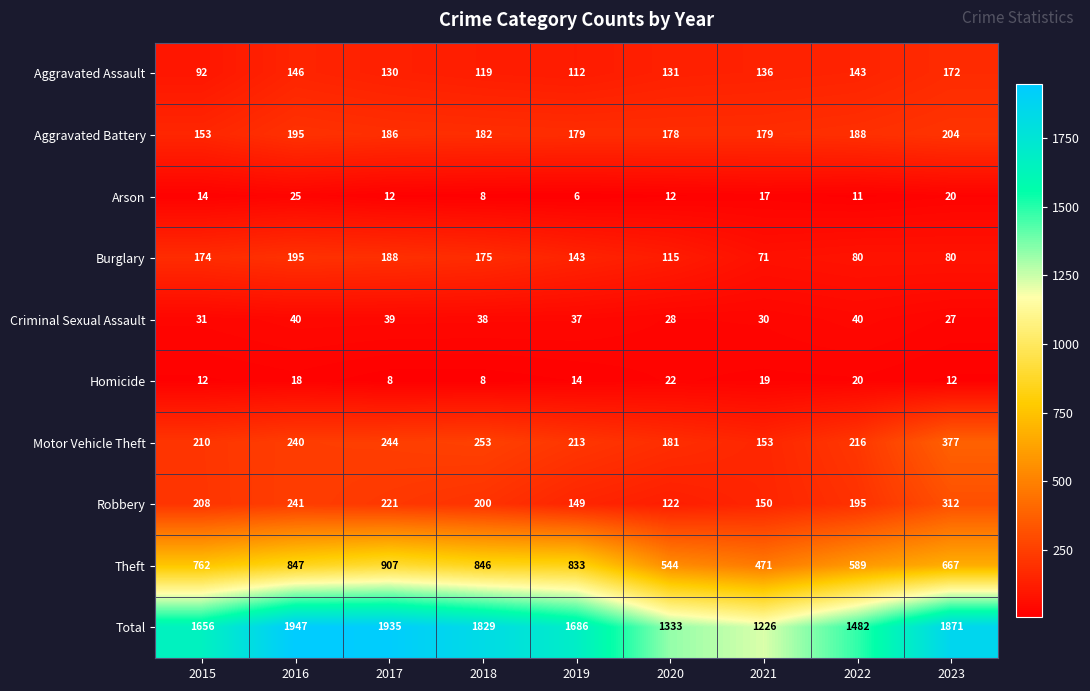

At how many categories does at least one series exceed 113?

9